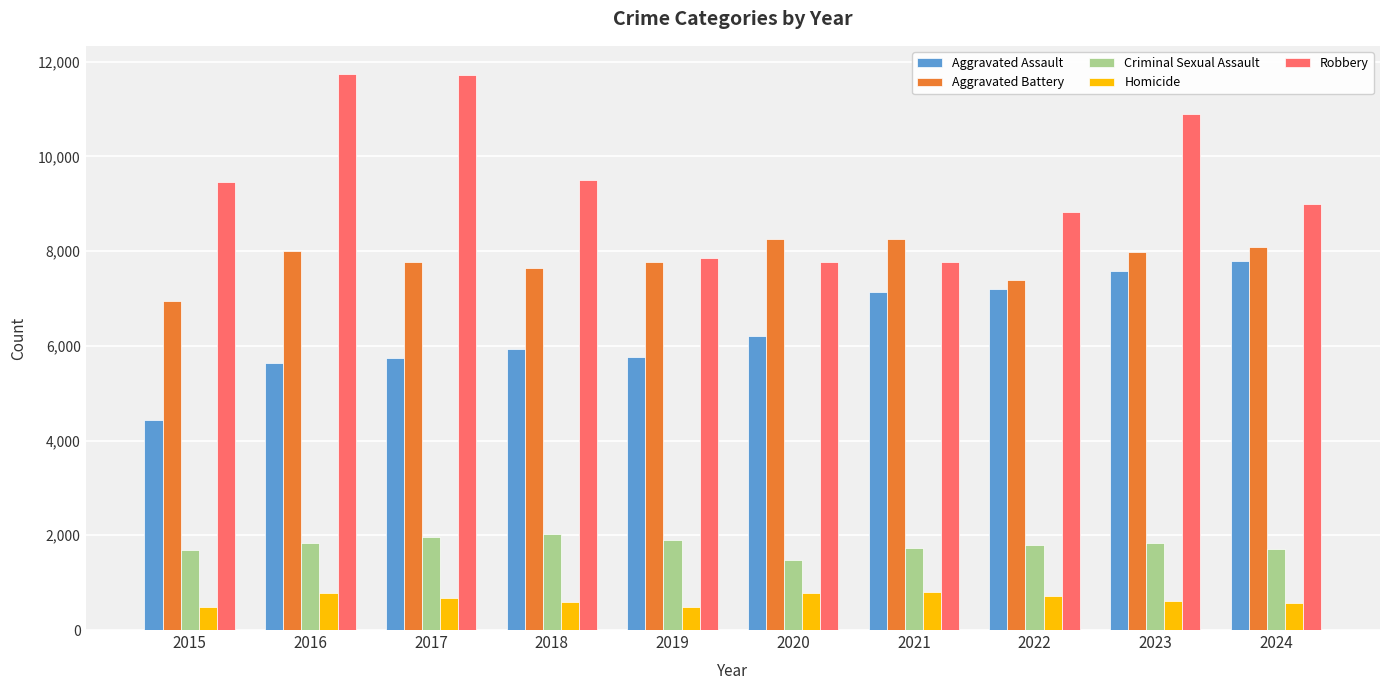

What is the smallest value displayed?

491